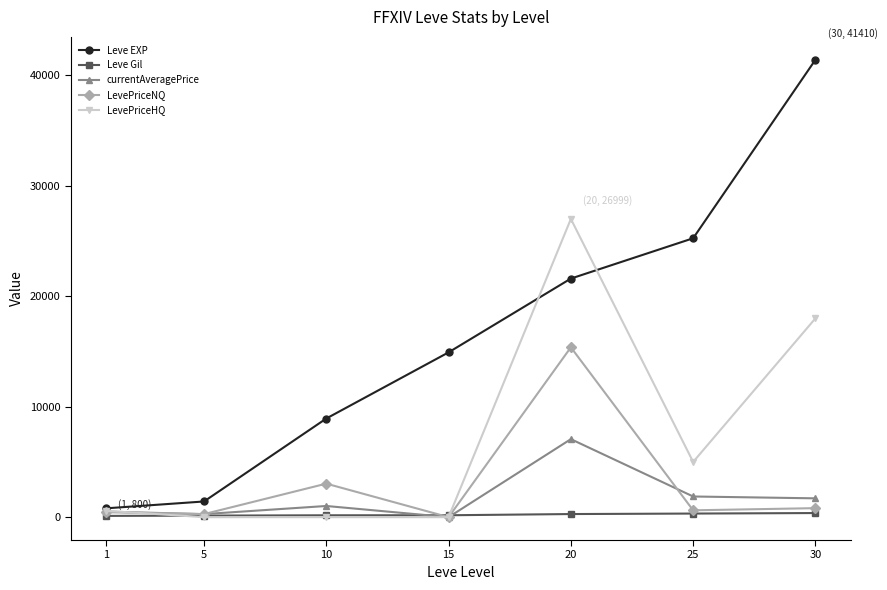

Which series has the largest range (max minus min)?

Leve EXP